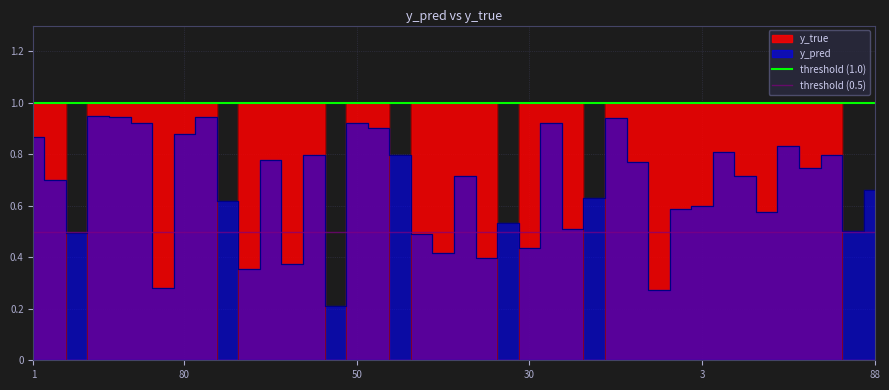

Between 1 and 80, which is larger?

1